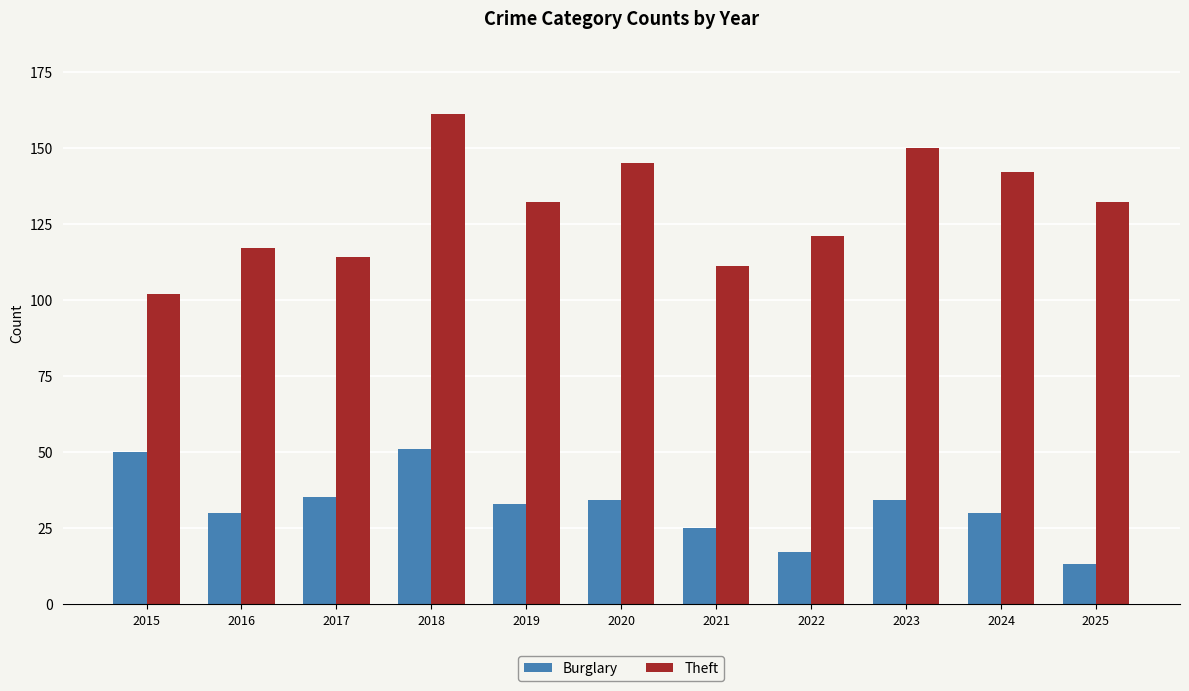

What is the maximum value shown in the chart?

161